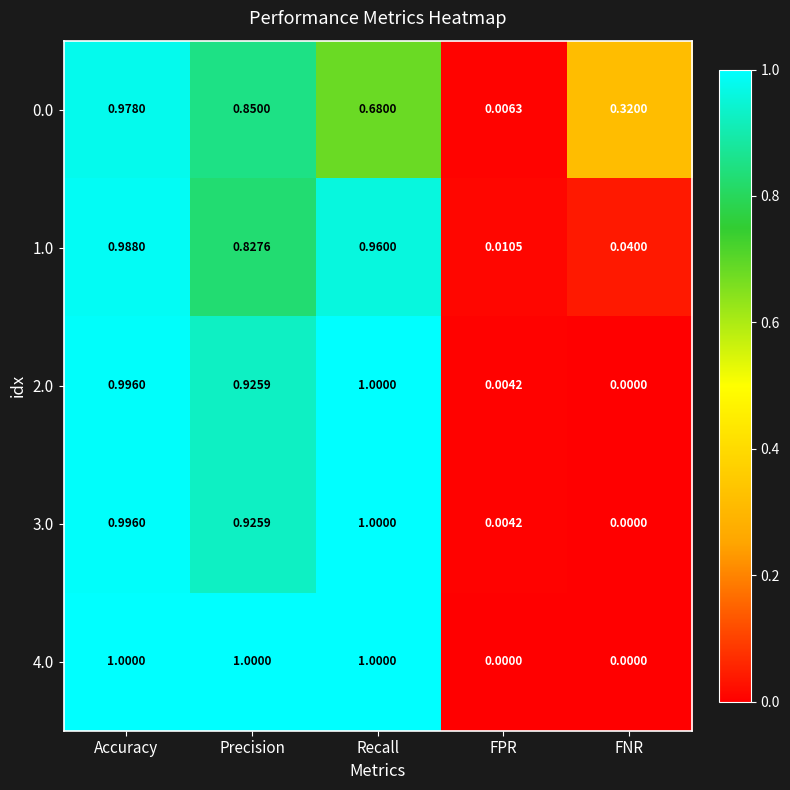

What is the total value across all series at Accuracy?

5.0